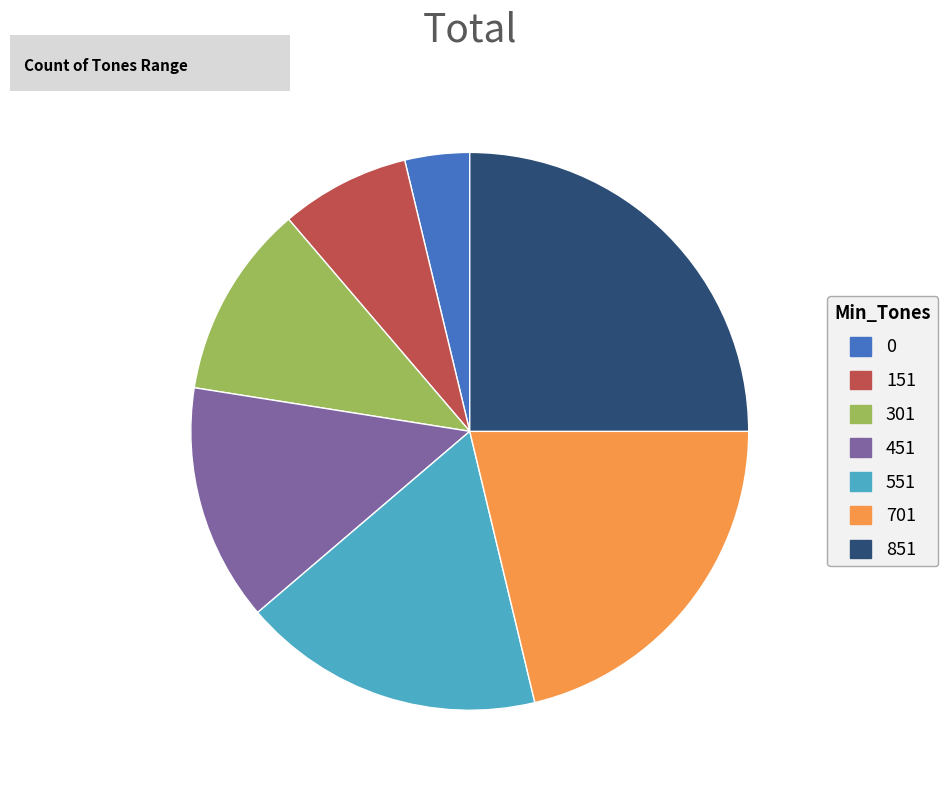

How many slices are in this pie chart?

7